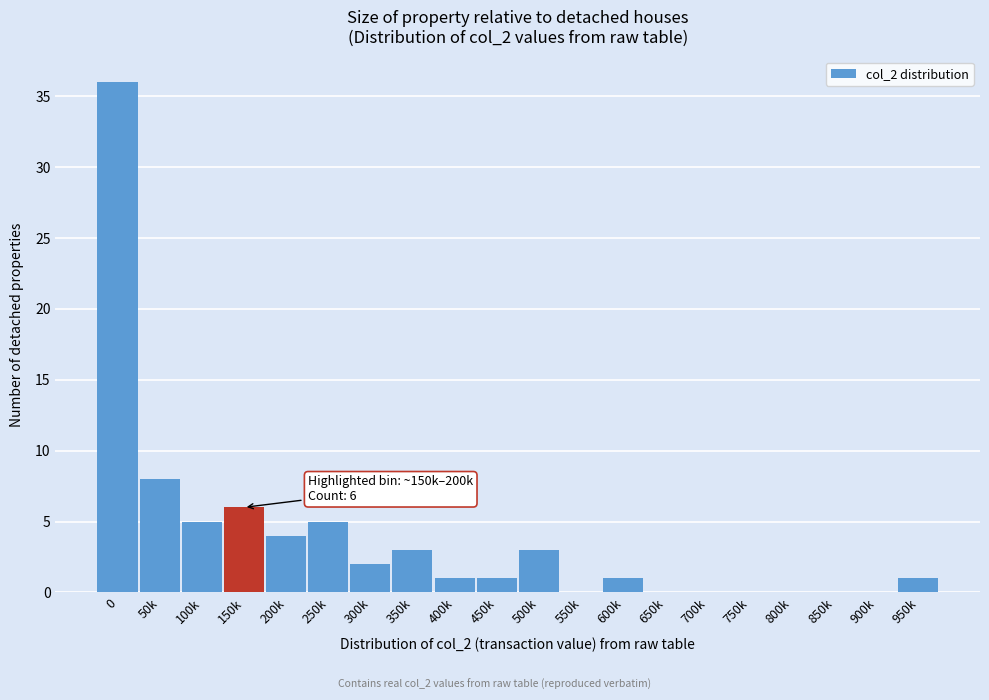

Reading left to right, transcribe all the data shown in this chart.

0=36	50k=8	100k=5	150k=6	200k=4	250k=5	300k=2	350k=3	400k=1	450k=1	500k=3	550k=0	600k=1	650k=0	700k=0	750k=0	800k=0	850k=0	900k=0	950k=1